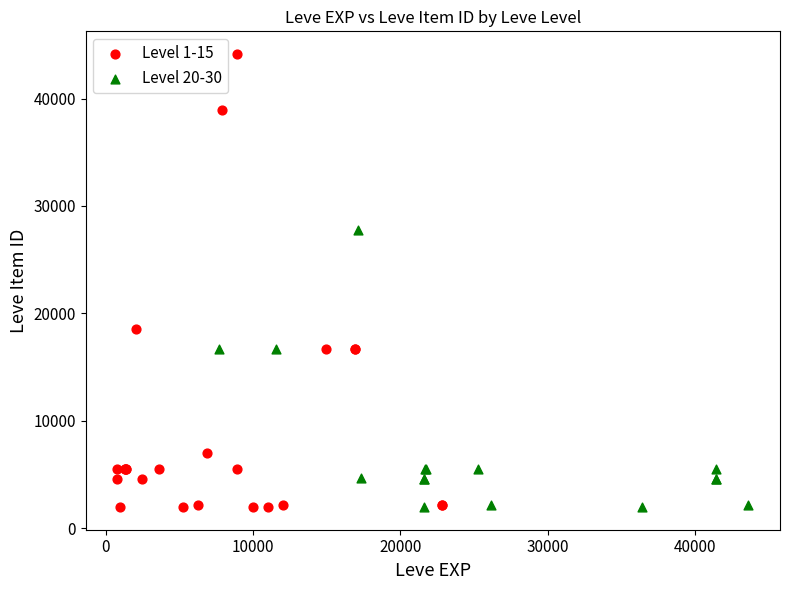

What are all the series names shown in the legend?

Level 1-15, Level 20-30